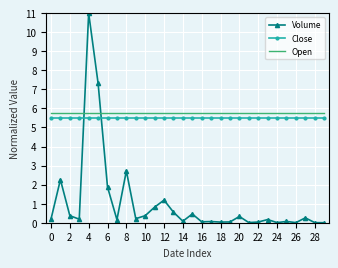

True or false: Volume and Open cross at least once.

True